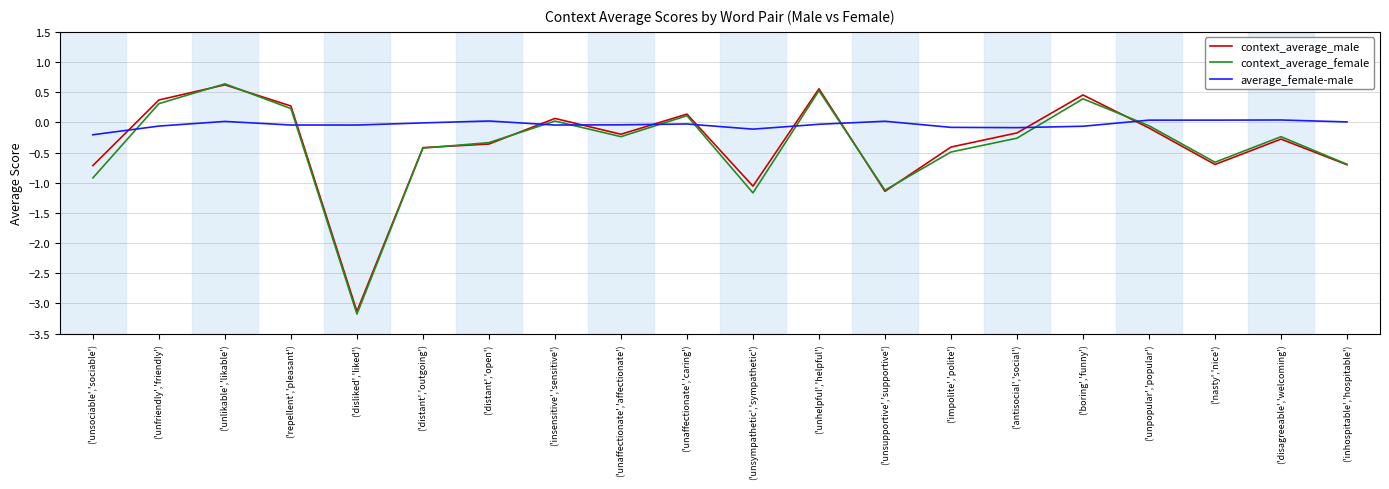

After their last crossing, which series has the higher values: context_average_female or average_female-male?

average_female-male